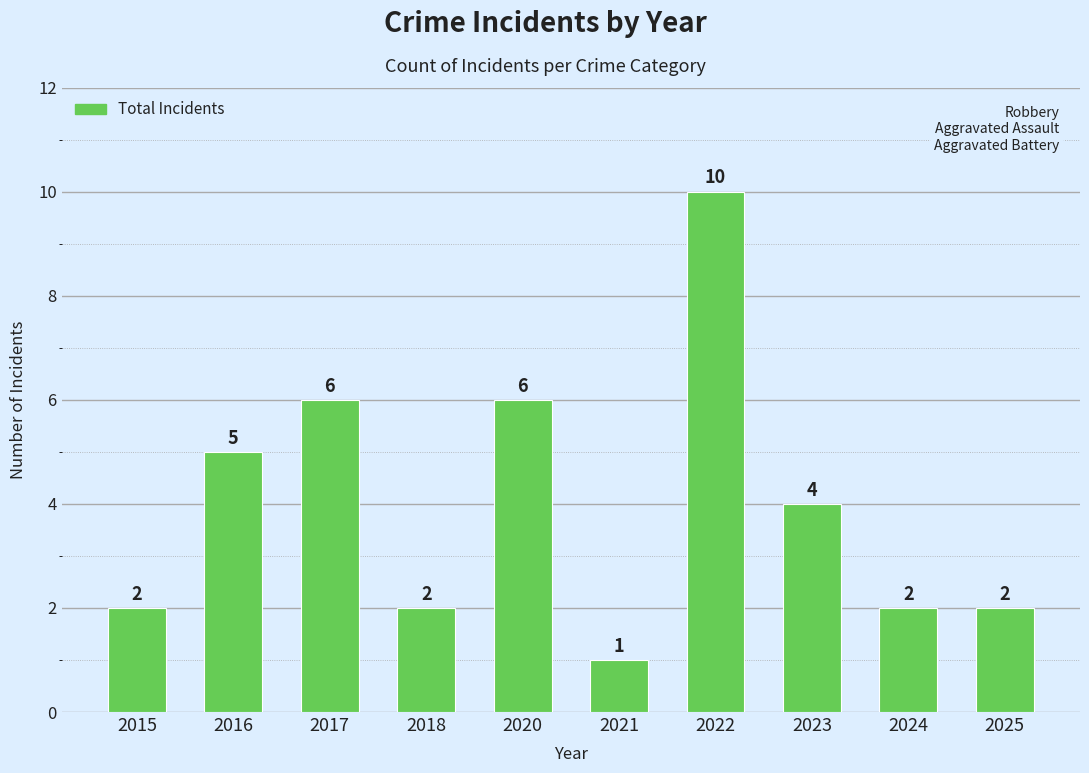

The value at 2016 is 2. True or false?

False